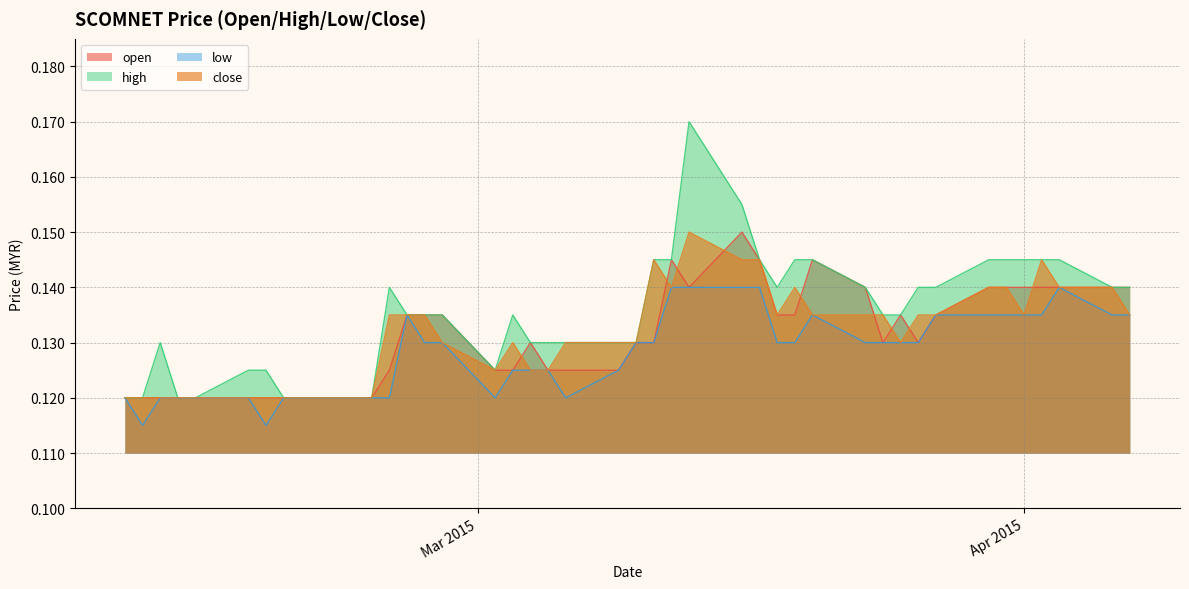

True or false: open and close intersect in this chart.

True